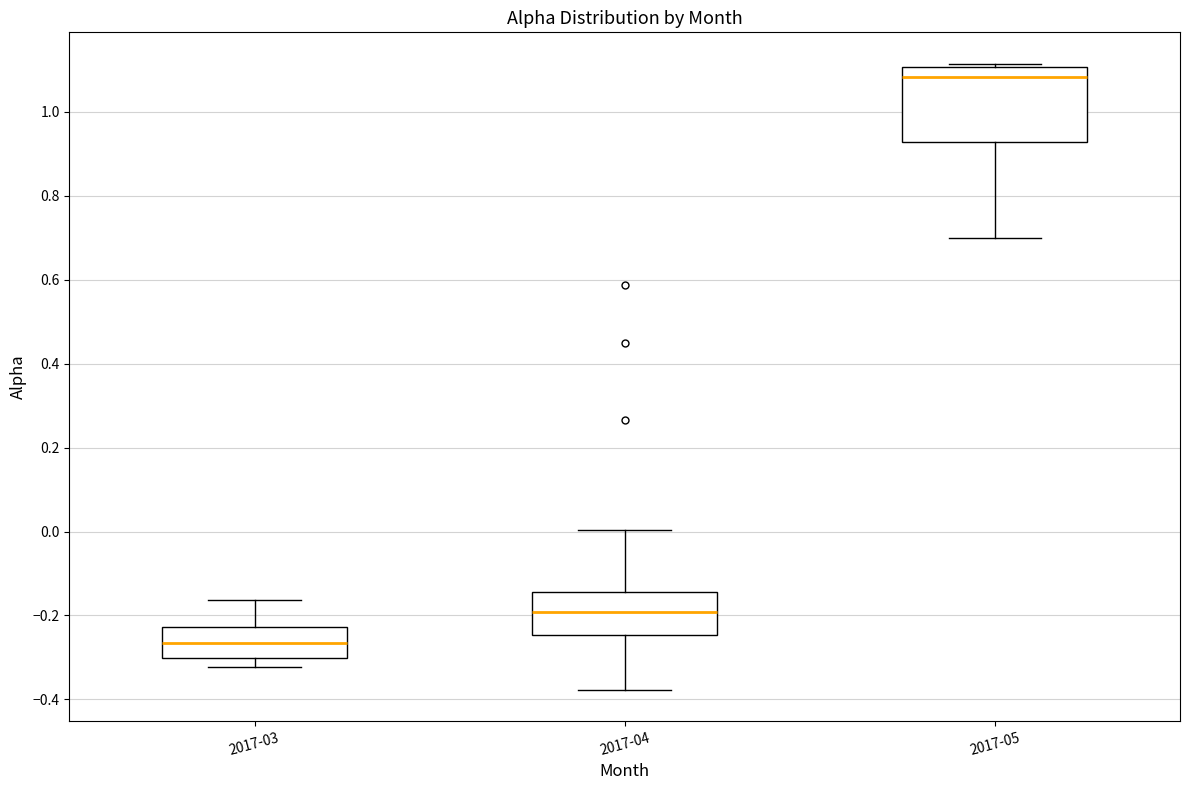

Where does the lower whisker of the box for 2017-03 end on the y-axis? The values are not printed on the chart, so give them approximately, as read against the axis.

-0.32